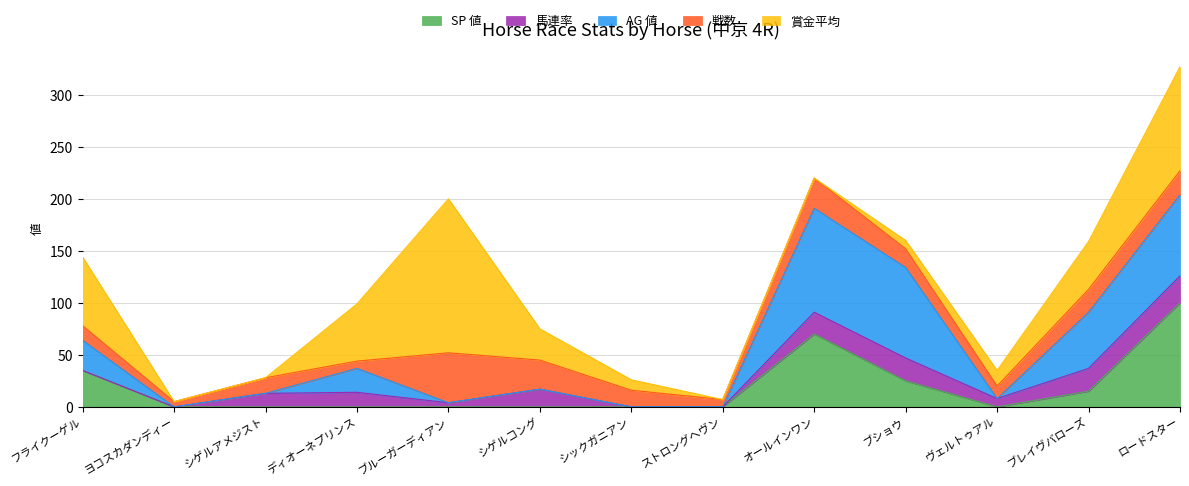

Count the AG 値 values in the range 0 to 54.

10